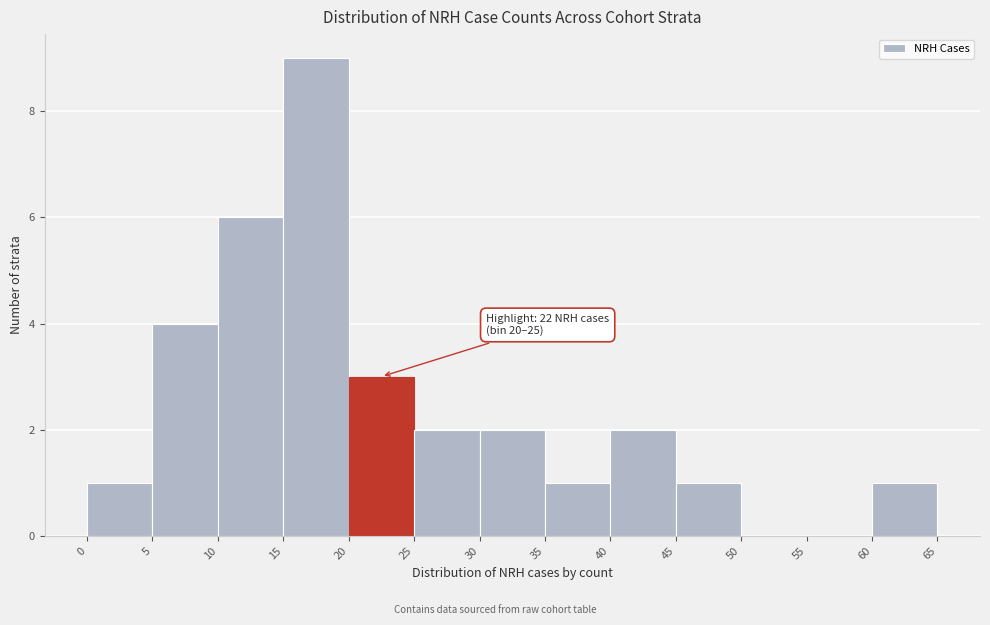

Which range on the x-axis has the tallest bar?

15 to 20